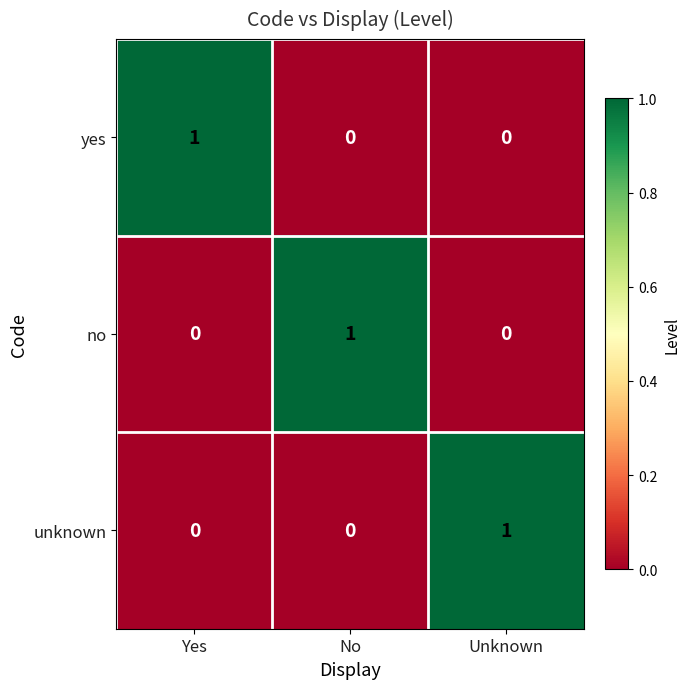

At how many categories does at least one series exceed 0?

3